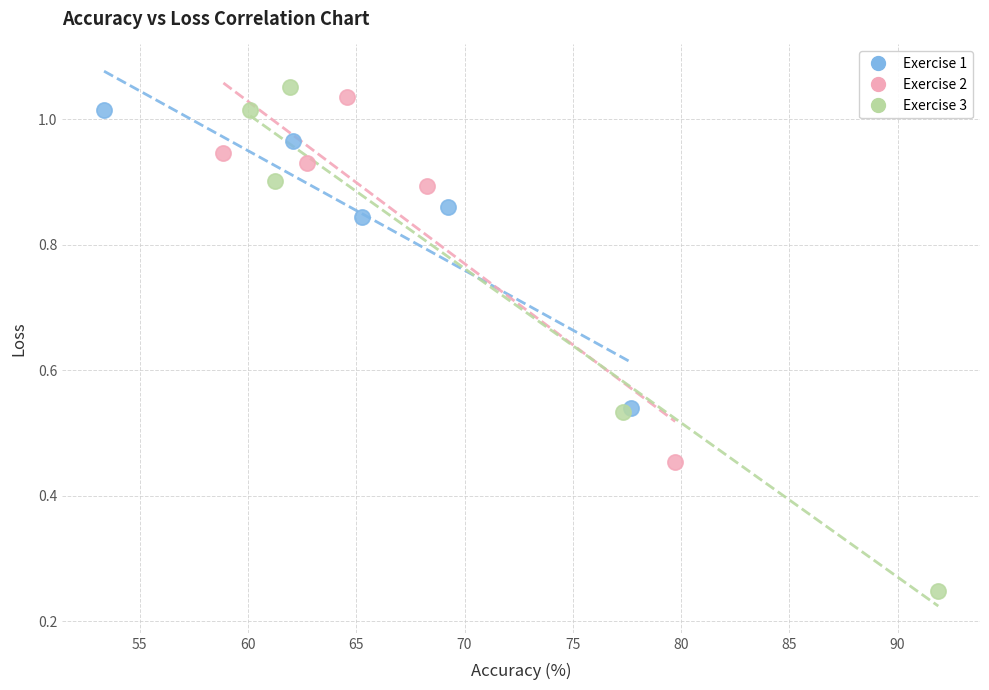

What are all the series names shown in the legend?

Exercise 1, Exercise 2, Exercise 3